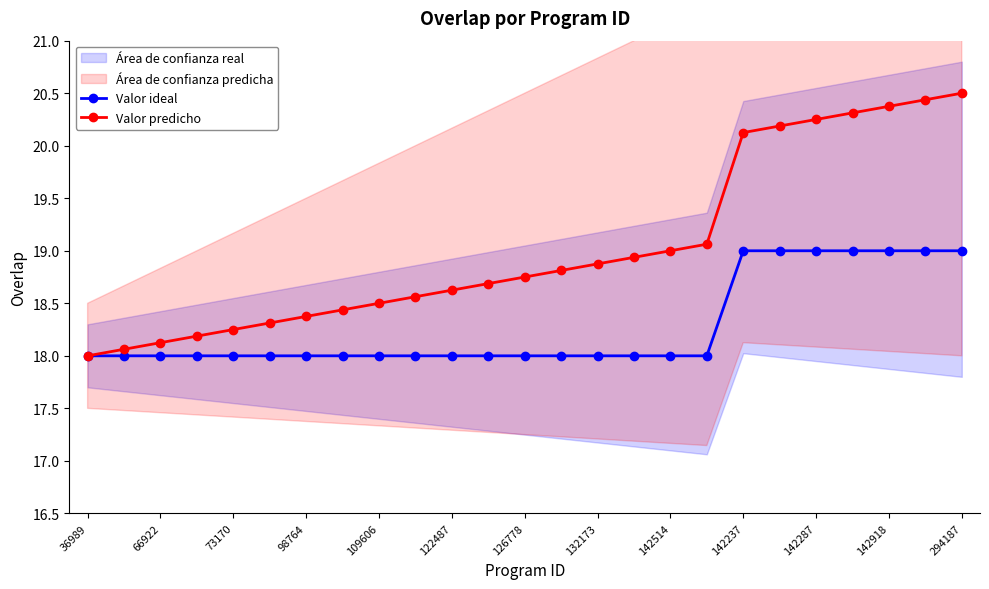

How many lines are shown in the chart?

2